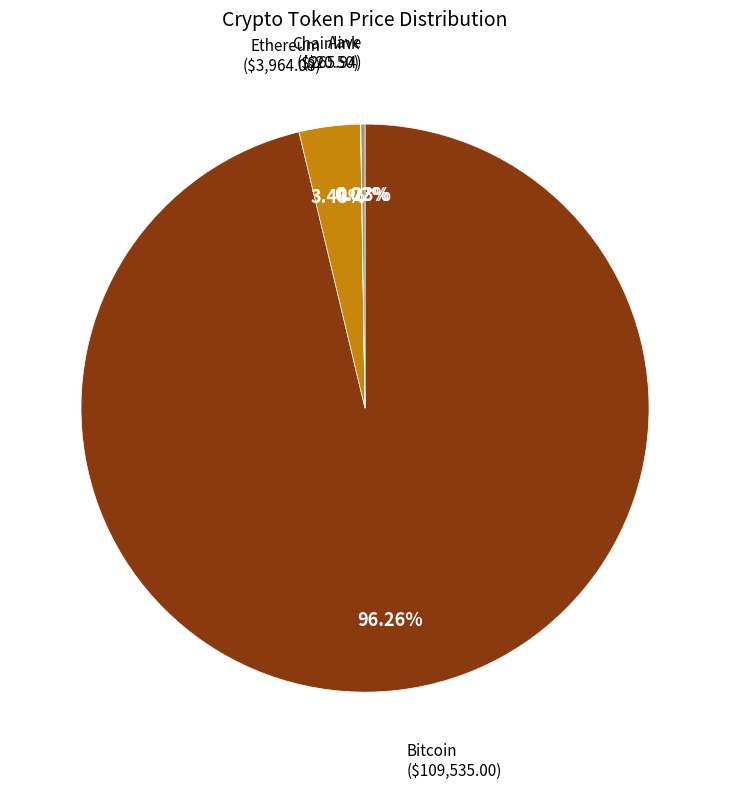

Is there any slice that represents more than half of the pie?

Yes